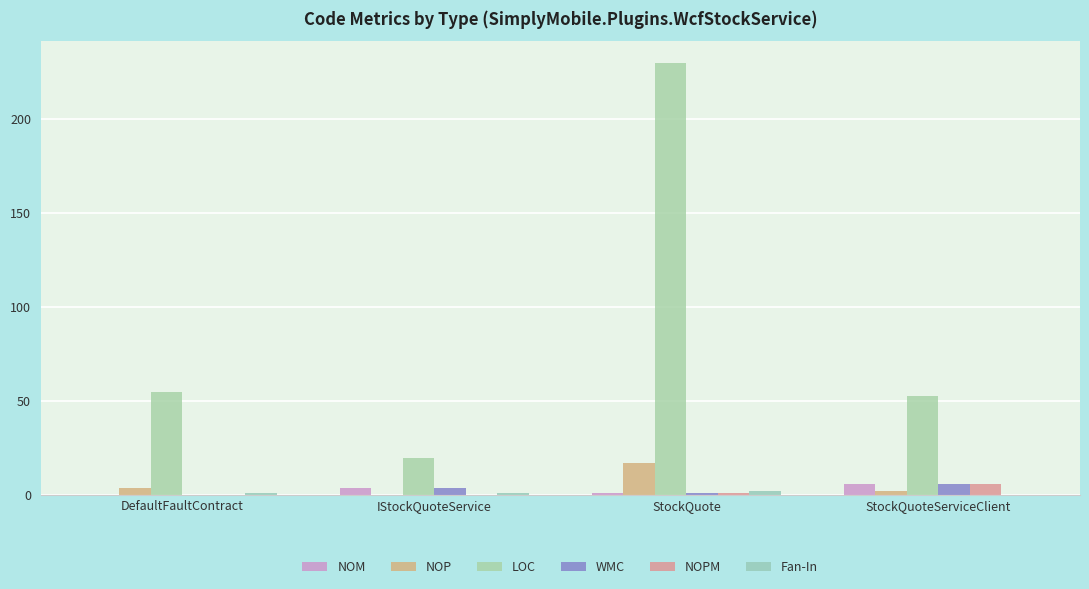

What is the difference between the maximum and second lowest values in the NOP series?

15